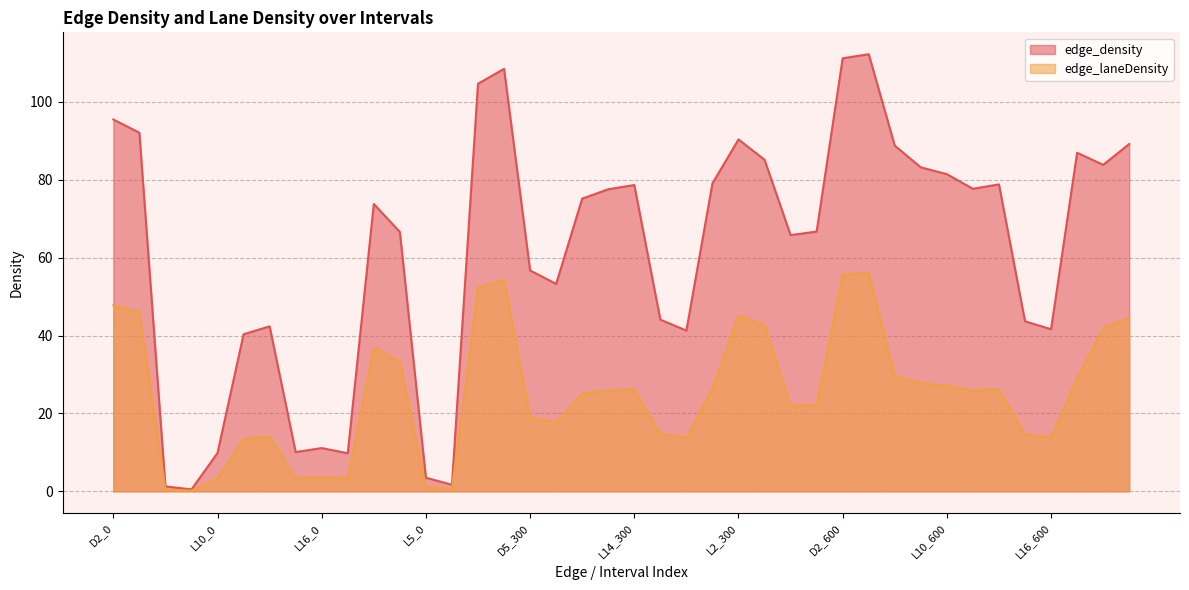

At which label does edge_density first exceed 75?

D2_0